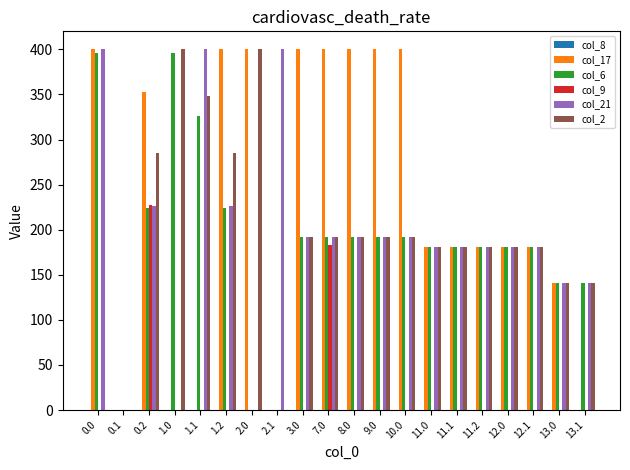

Is it true that col_2 equals 312.8 at 11.0?

False